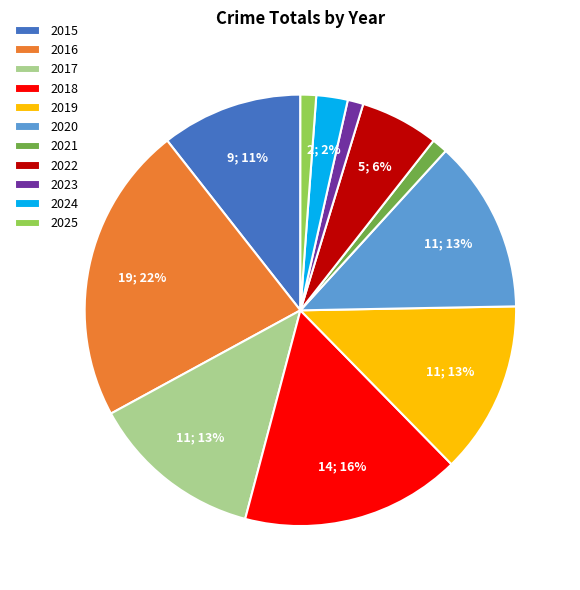

Is the sum of 2023 and 2024 greater than half?

No